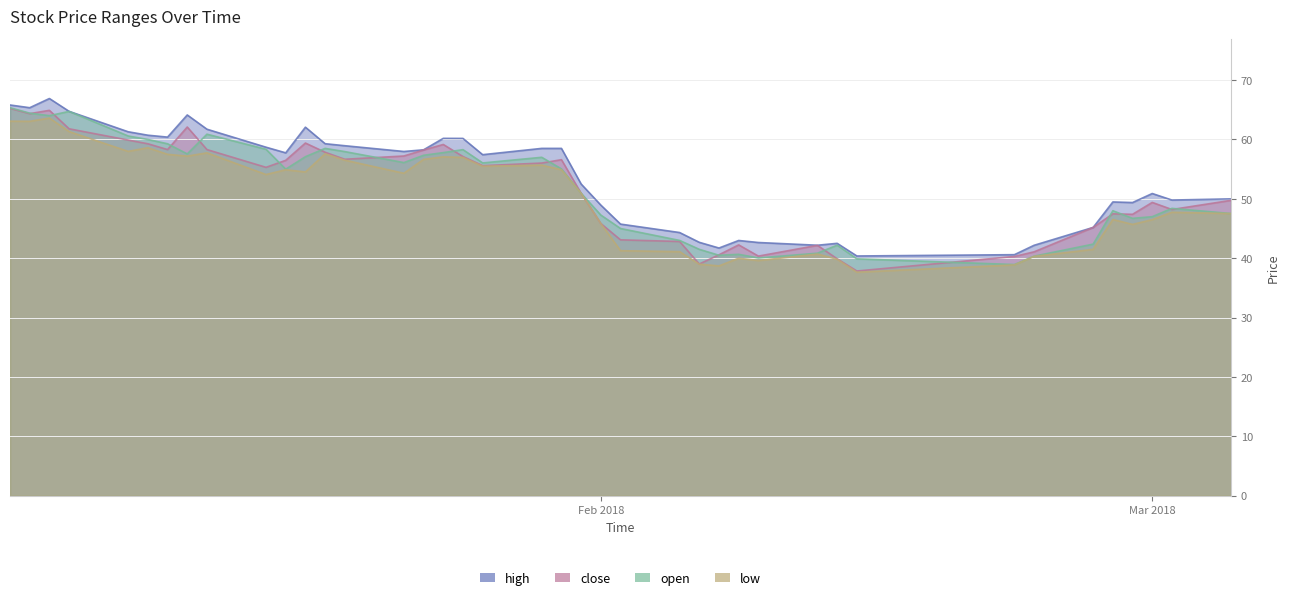

True or false: high and open cross at least once.

False